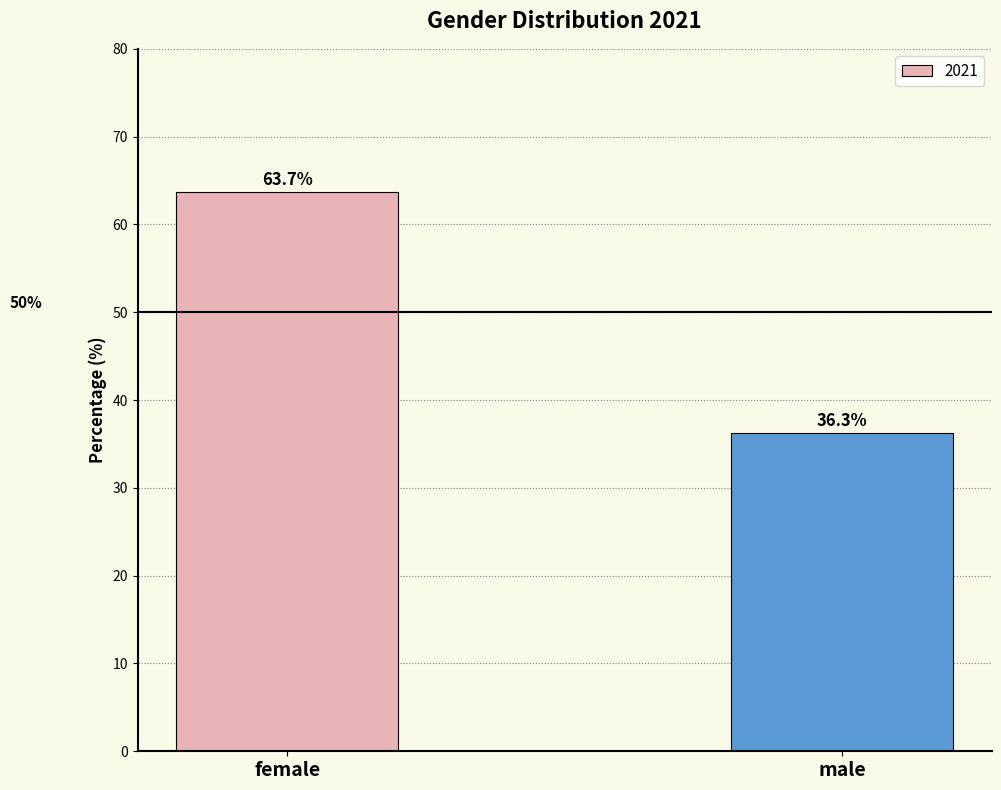

Rank the categories by value from lowest to highest.

male, female